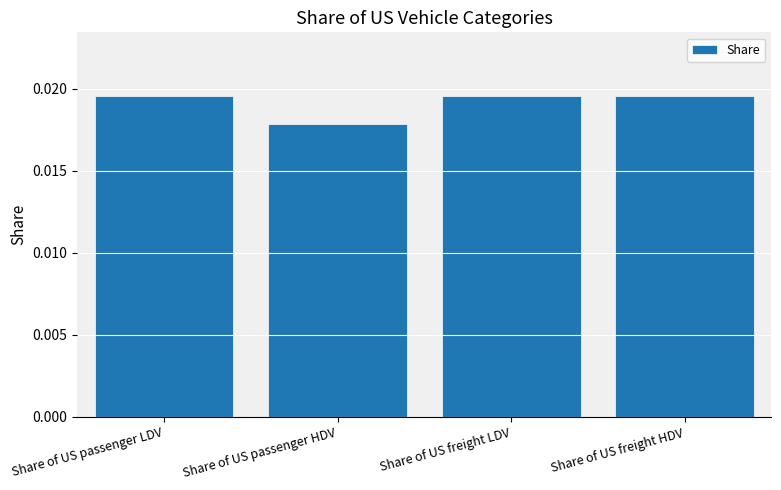

Which category has the lowest value across all series?

Share of US passenger HDV